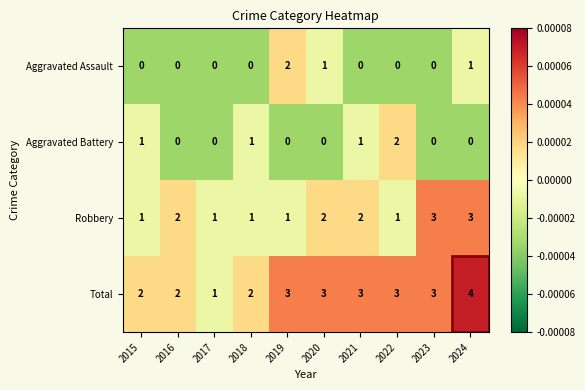

What is the total value across all series at 2020?

6